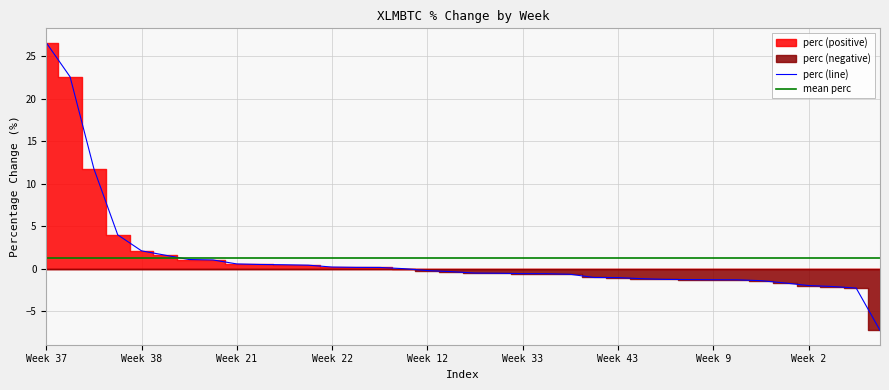

What is the lowest value of the perc (line) series?

-7.3